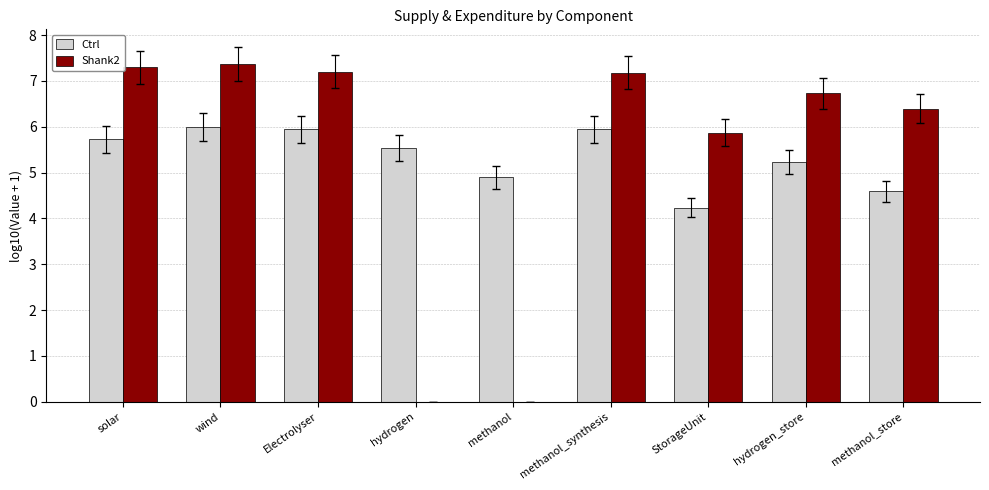

What is the average value of the Ctrl series?

5.3